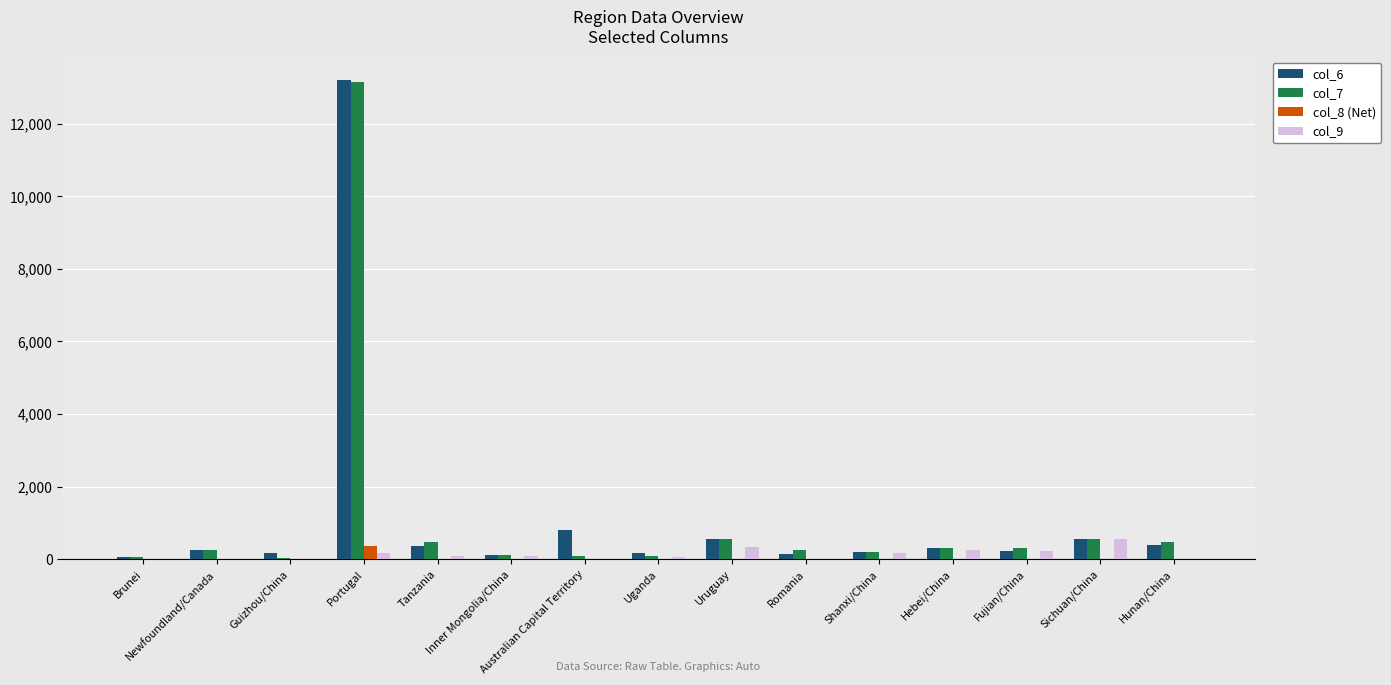

What position from the left is Australian Capital Territory?

7